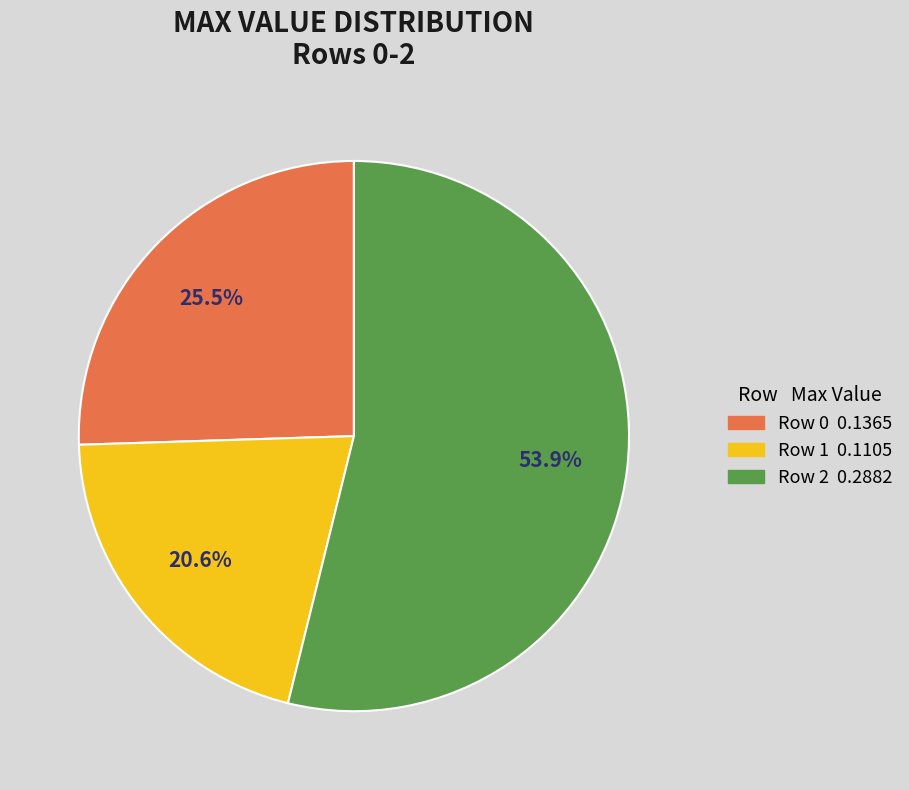

How many segments does this pie chart have?

3